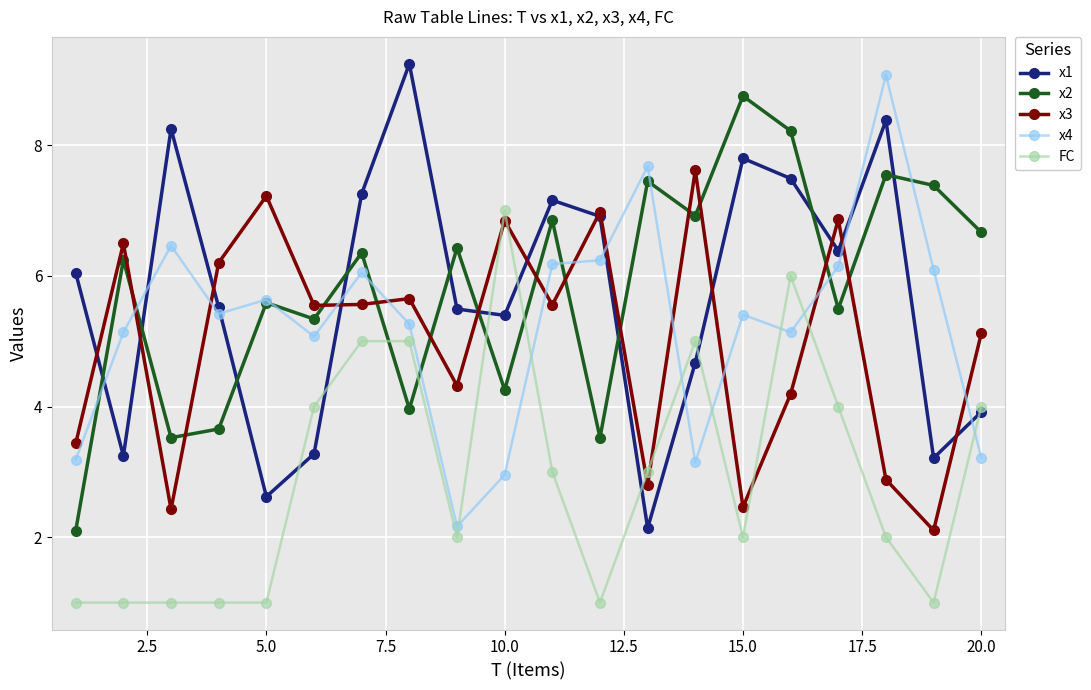

True or false: x3 has more than 0 points higher than both neighbors.

True